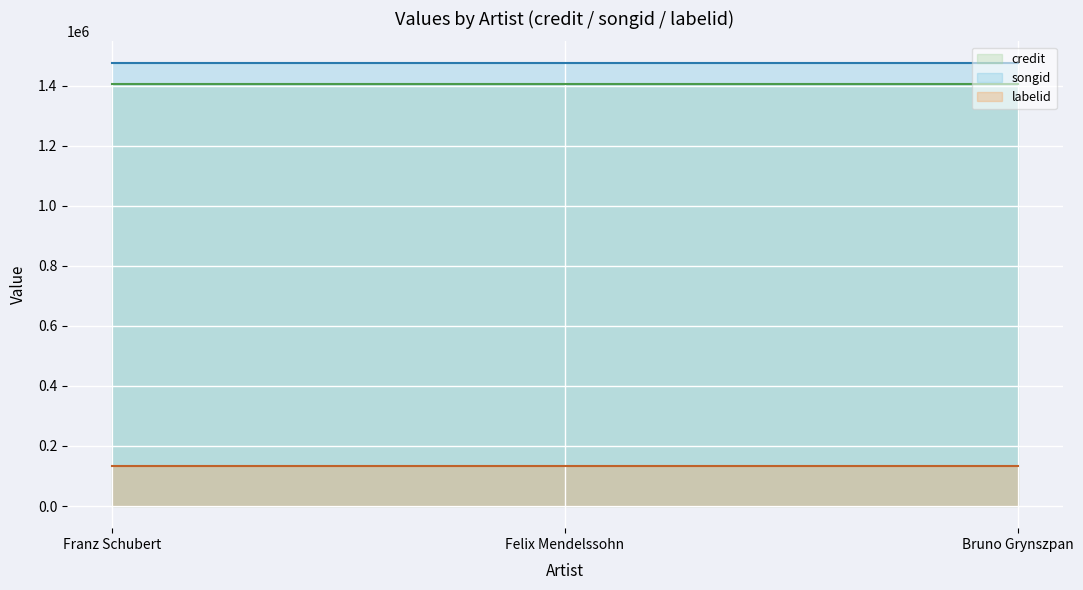

True or false: labelid line has a value of 185252 at Felix Mendelssohn.

False